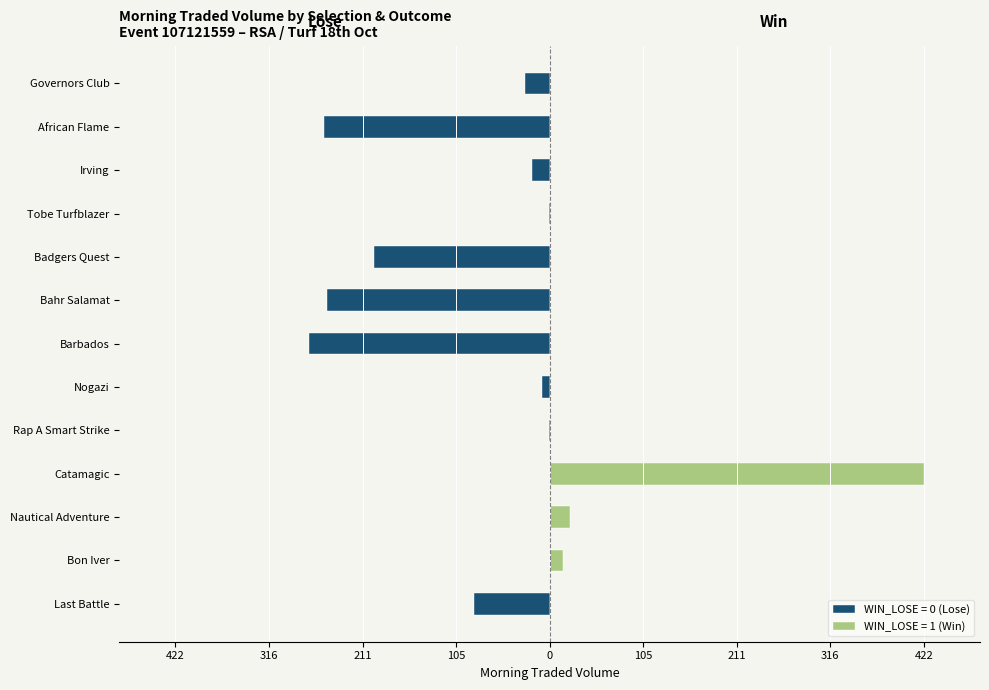

At which category does the chart reach its peak across all series?

Catamagic